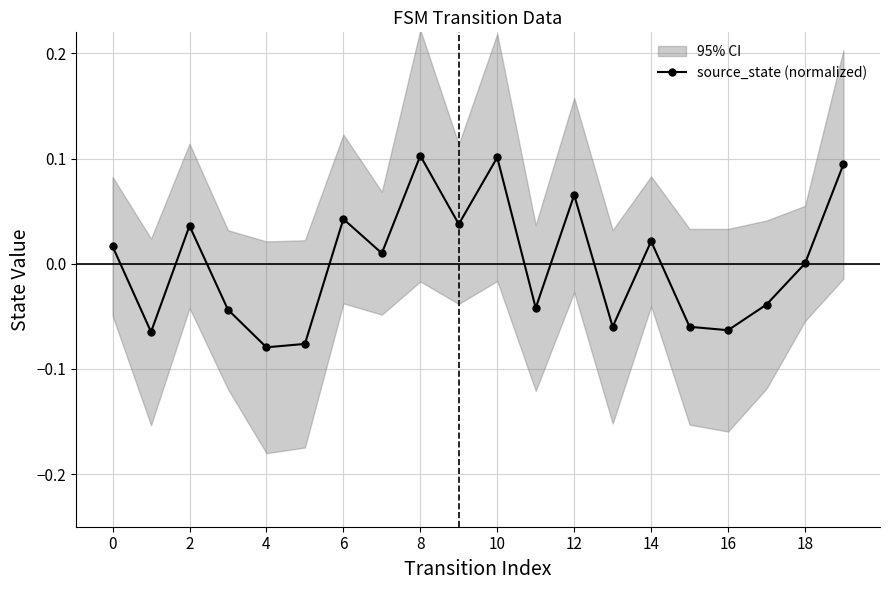

How many negative values are there?

9